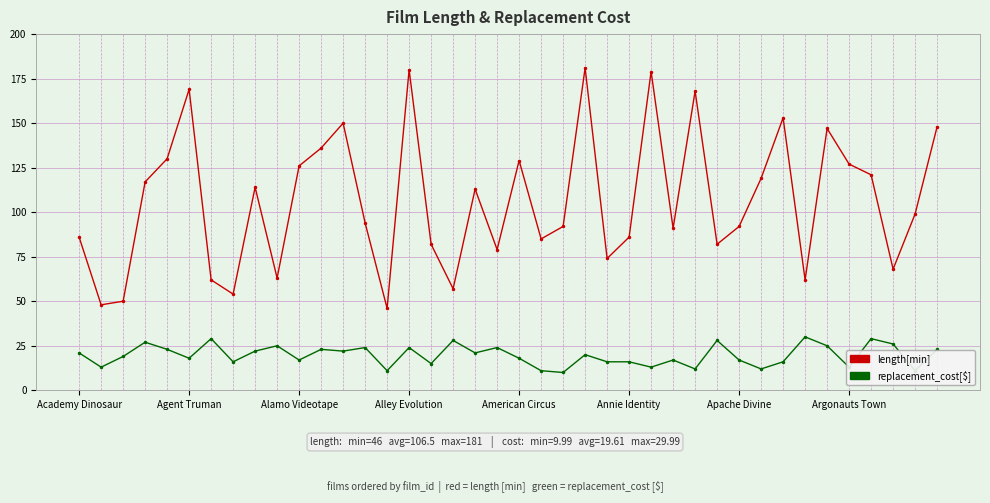

At how many categories does at least one series exceed 32?

40